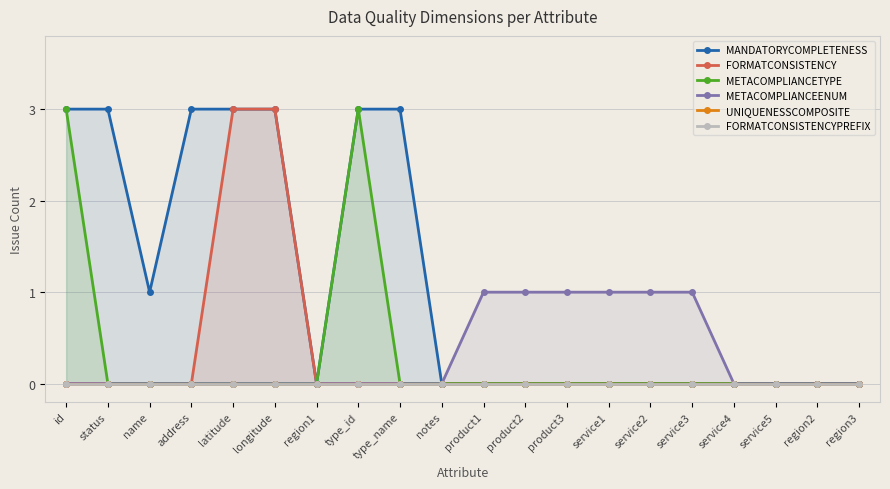

Reading left to right, transcribe all the data shown in this chart.

MANDATORYCOMPLETENESS: 3	3	1	3	3	3	0	3	3	0	0	0	0	0	0	0	0	0	0	0
FORMATCONSISTENCY: 0	0	0	0	3	3	0	0	0	0	0	0	0	0	0	0	0	0	0	0
METACOMPLIANCETYPE: 3	0	0	0	0	0	0	3	0	0	0	0	0	0	0	0	0	0	0	0
METACOMPLIANCEENUM: 0	0	0	0	0	0	0	0	0	0	1	1	1	1	1	1	0	0	0	0
UNIQUENESSCOMPOSITE: 0	0	0	0	0	0	0	0	0	0	0	0	0	0	0	0	0	0	0	0
FORMATCONSISTENCYPREFIX: 0	0	0	0	0	0	0	0	0	0	0	0	0	0	0	0	0	0	0	0